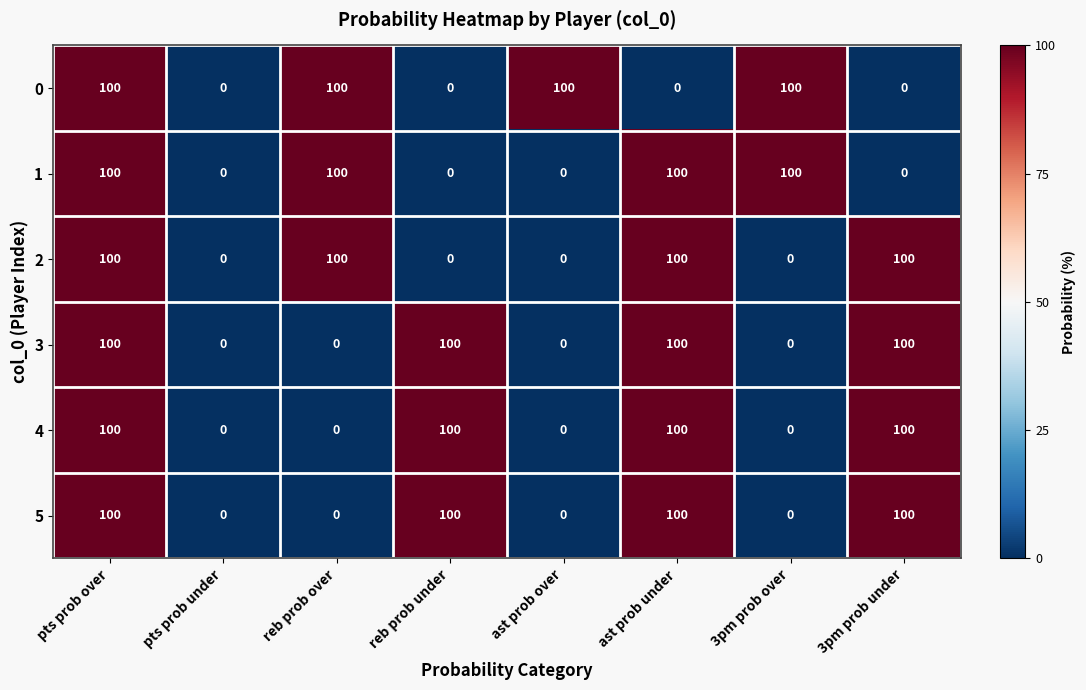

How many data points does each series have?

8